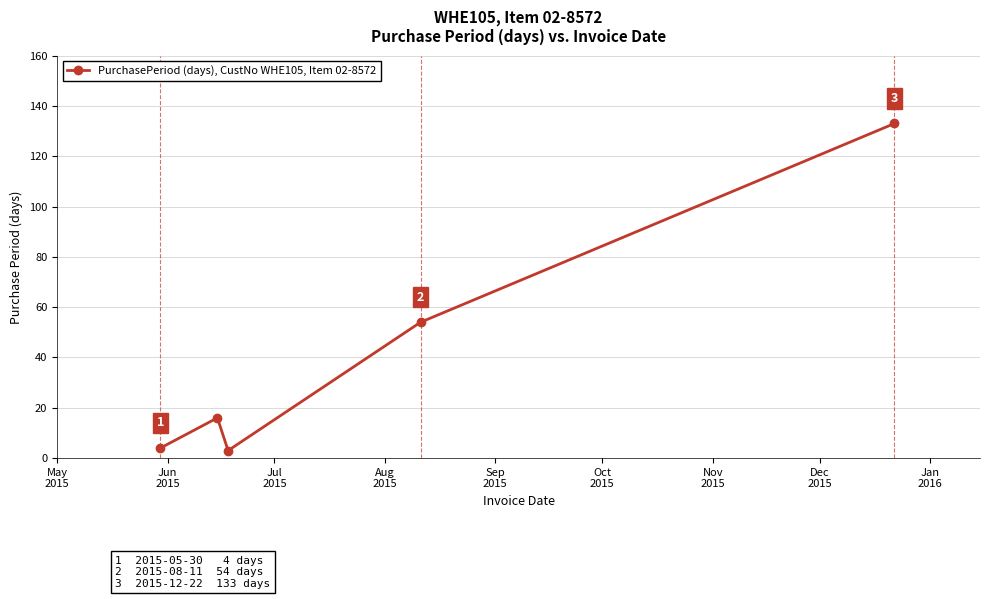

What is the greatest value displayed?

133